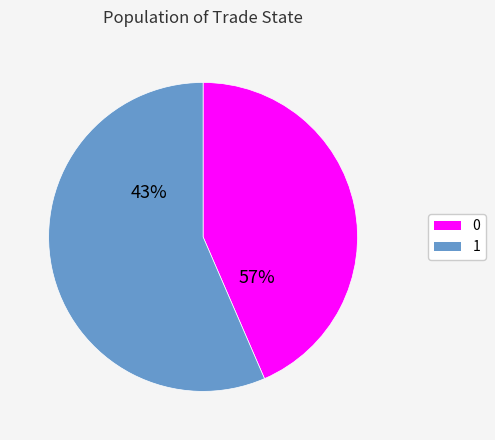

What is the total percentage of 0 and 1?

100.0%